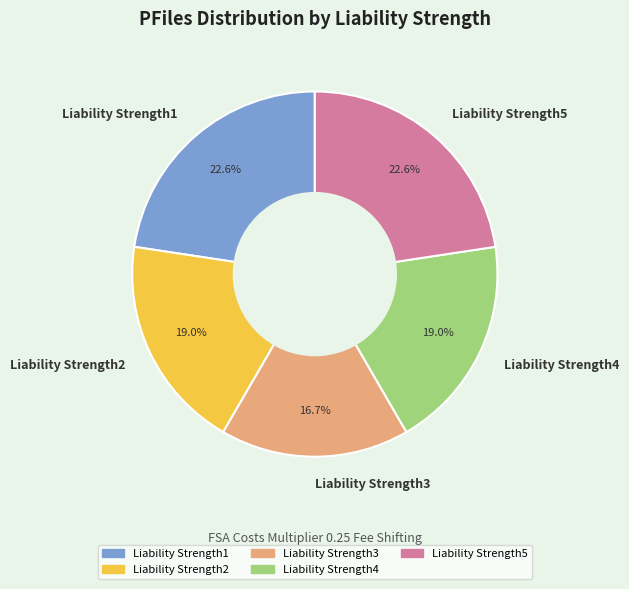

To the nearest percent, what is the average slice percentage?

20%